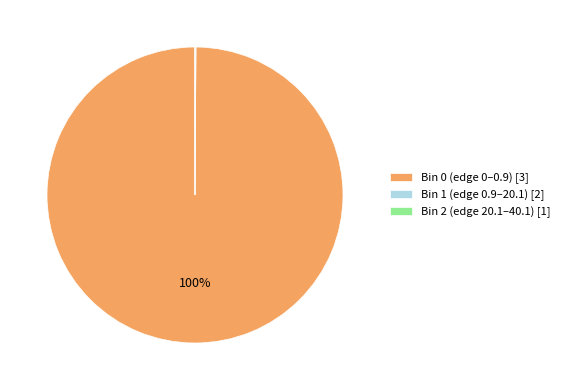

Which slice is the largest?

Bin 0 (edge 0–0.9) [3]